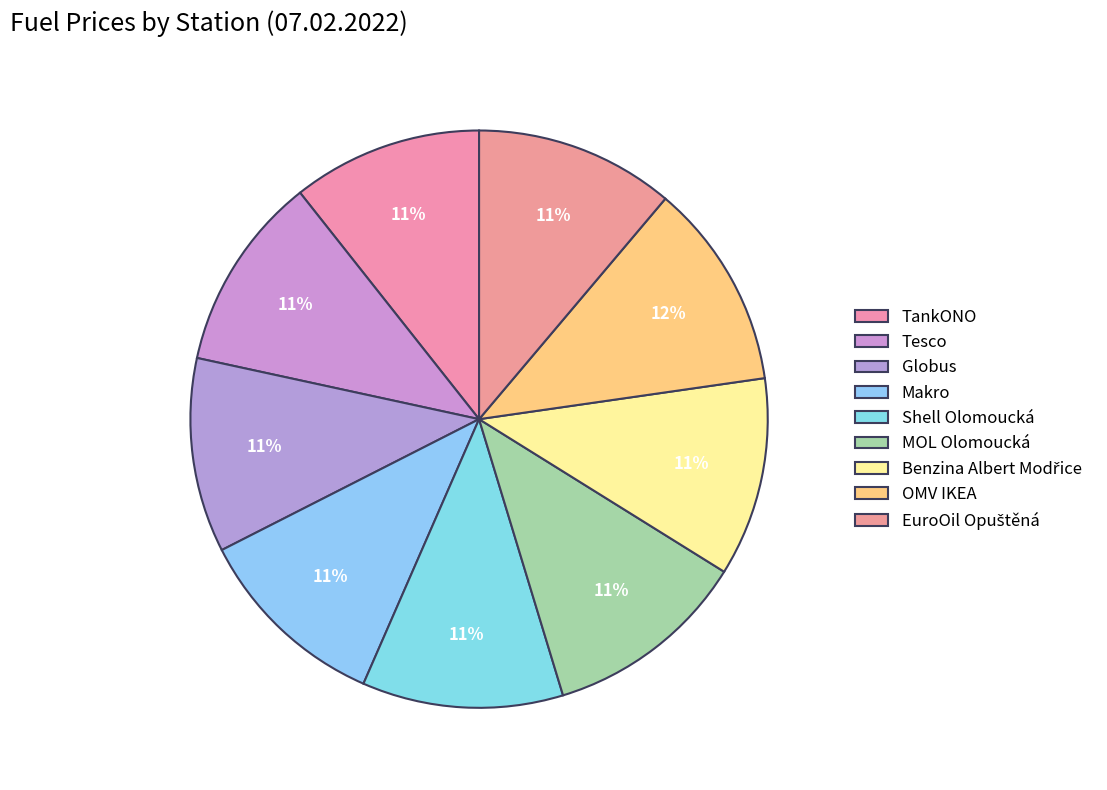

Is it true that Tesco is 11% of the pie?

True